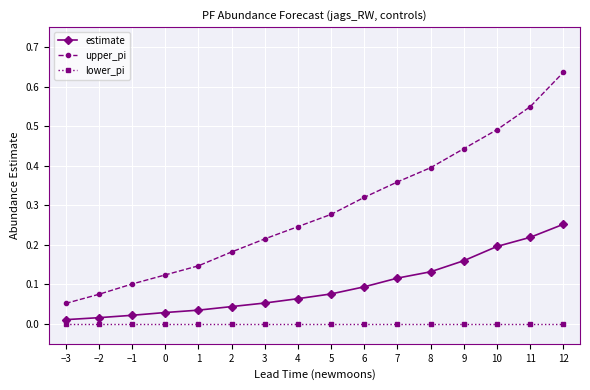

List the series in order of their peak value, highest first.

upper_pi, estimate, lower_pi